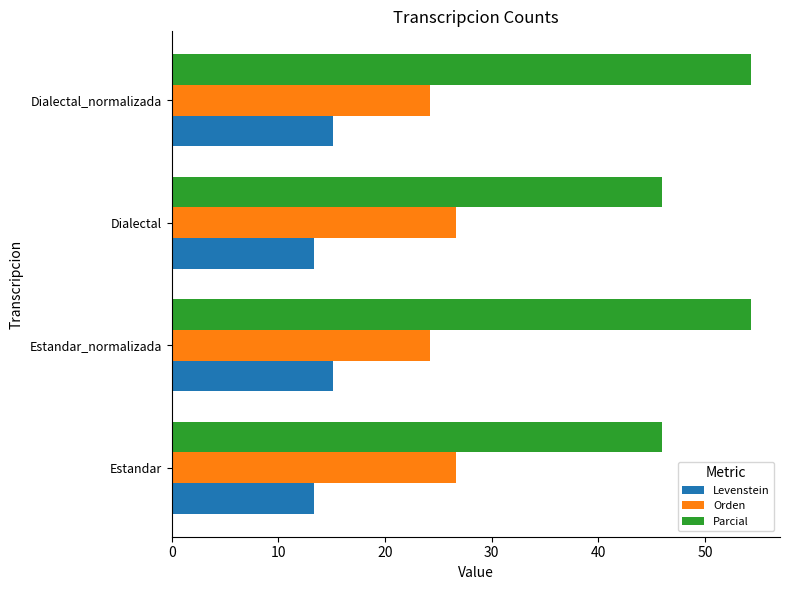

What is the total value across all series at Estandar?

86.0